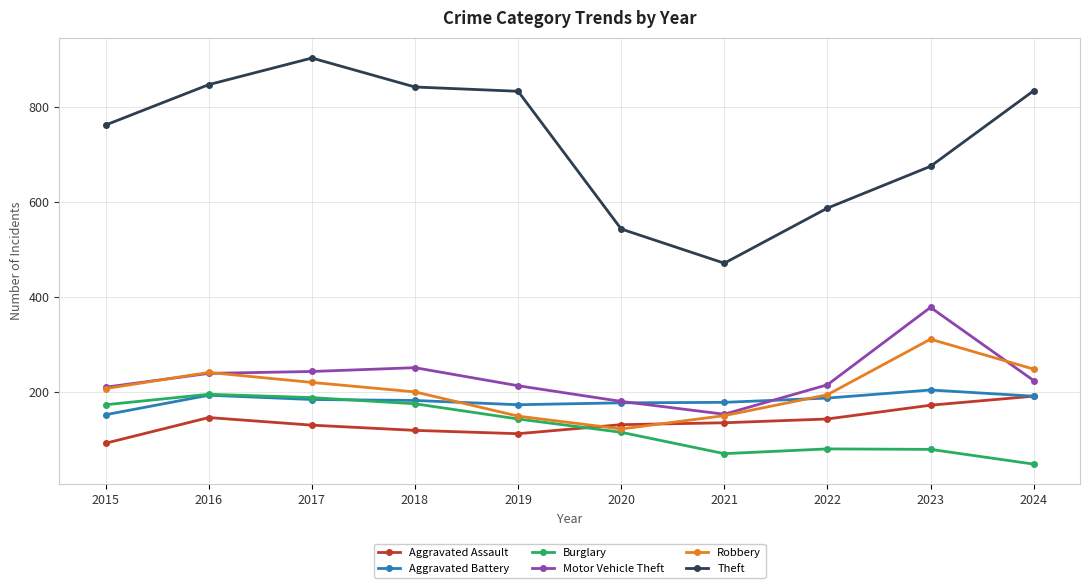

What are all the series names shown in the legend?

Aggravated Assault, Aggravated Battery, Burglary, Motor Vehicle Theft, Robbery, Theft